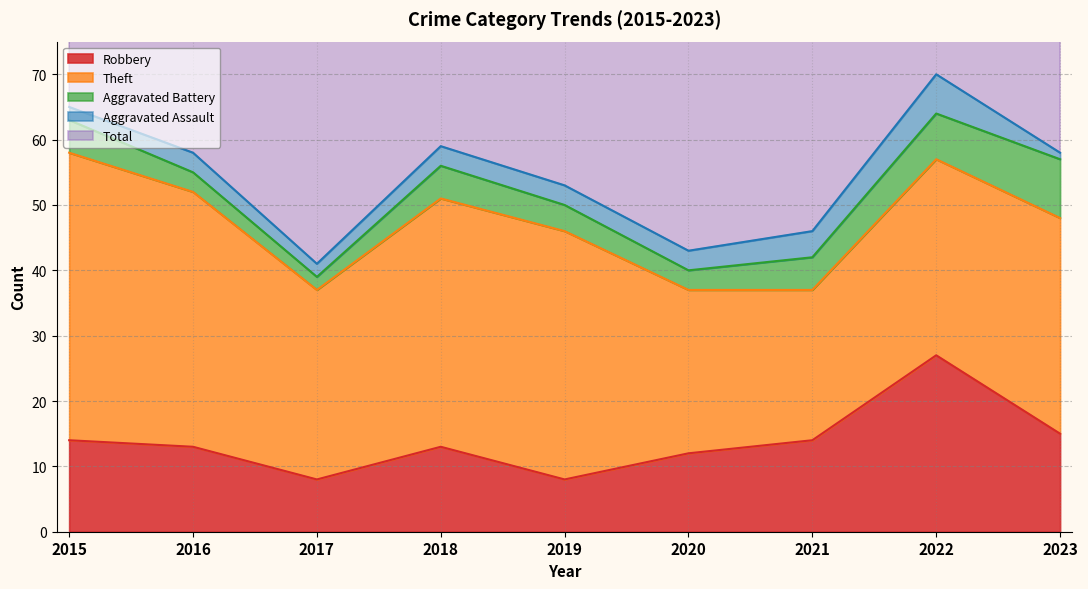

What is the sum of all Robbery values?

124